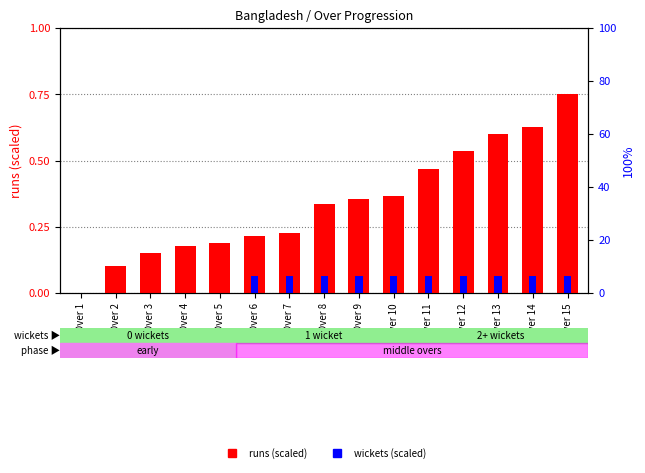

Which has a higher value, Over 10 or Over 14?

Over 14